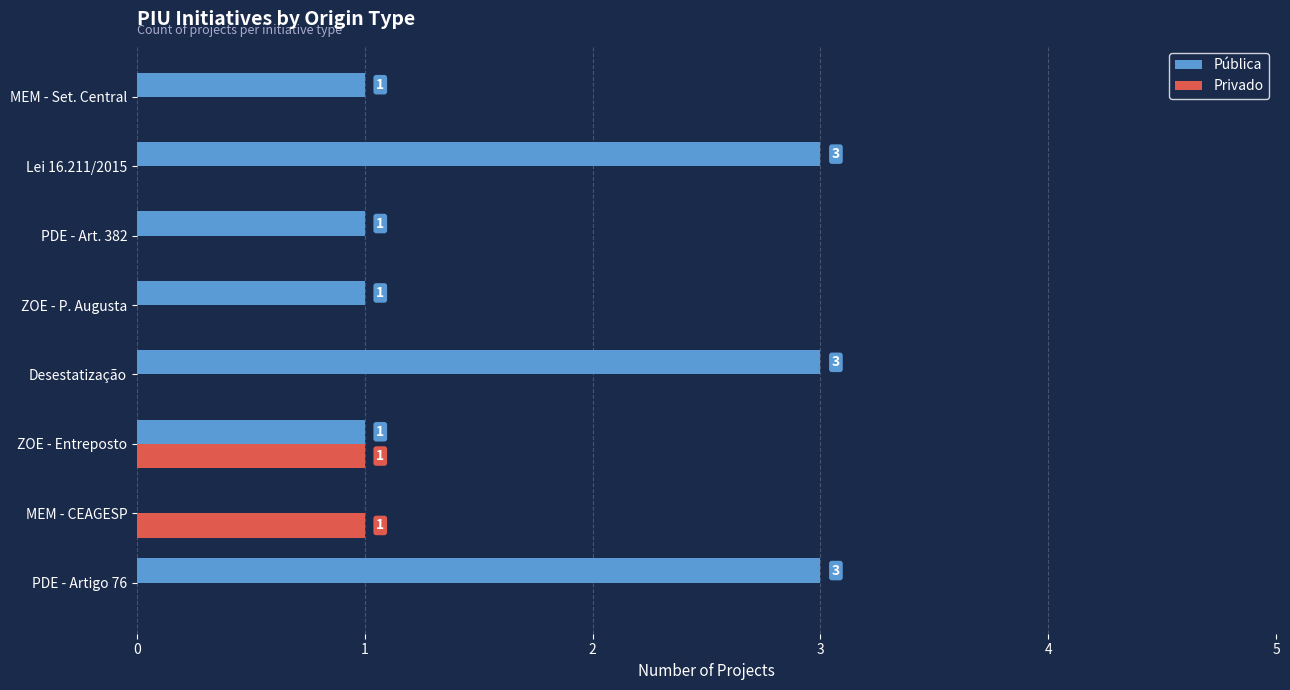

What is the sum of the Pública values at Desestatização and PDE - Art. 382?

4